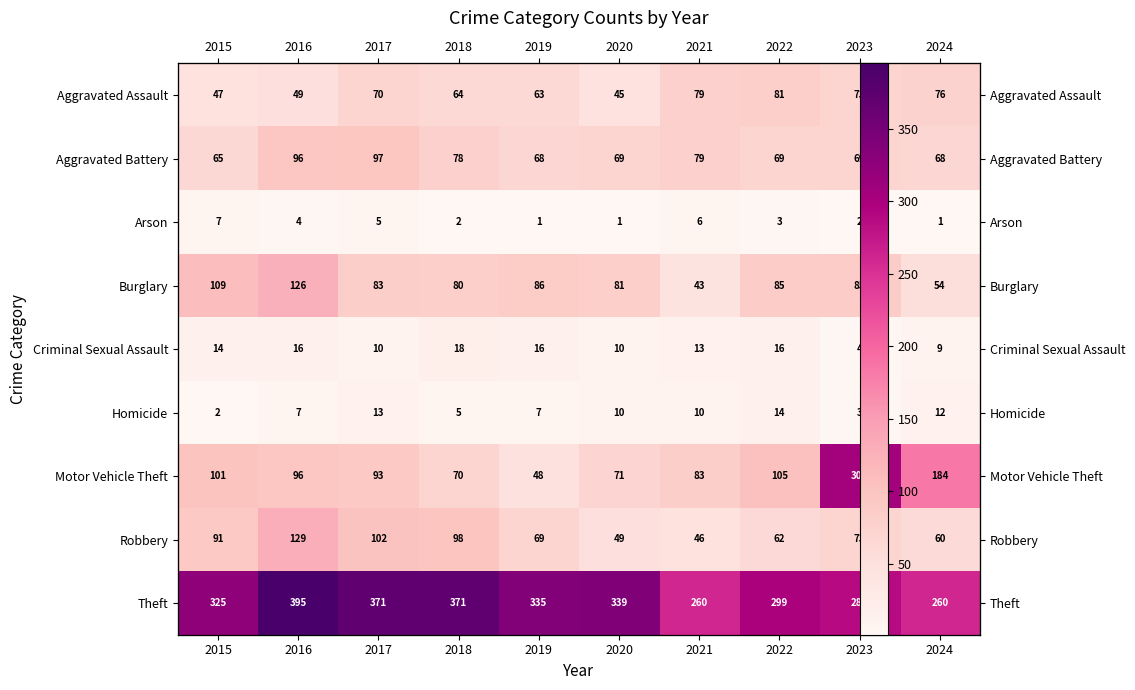

What is the total value across all series at 2019?

693